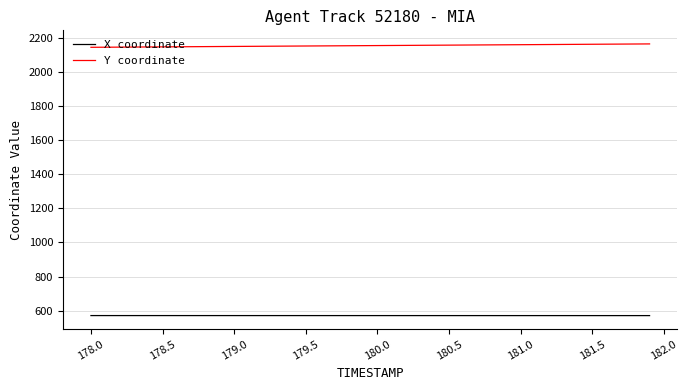

What is the minimum value shown in the chart?

570.5